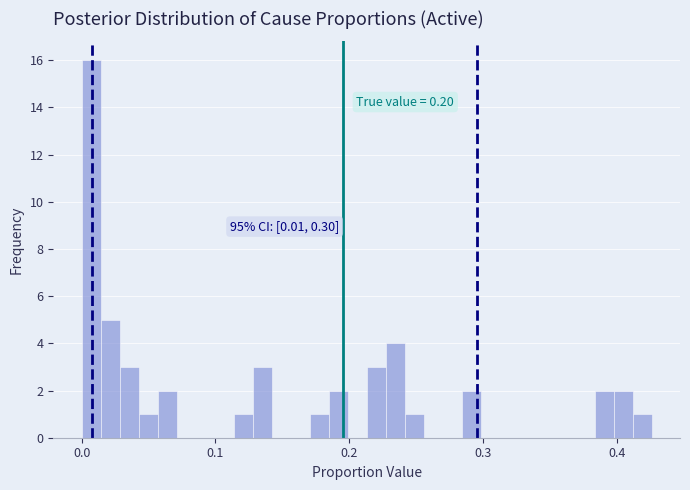

Around what value on the x-axis is the tallest bar? Give the approximate position of its centre, as read against the axis.

0.01